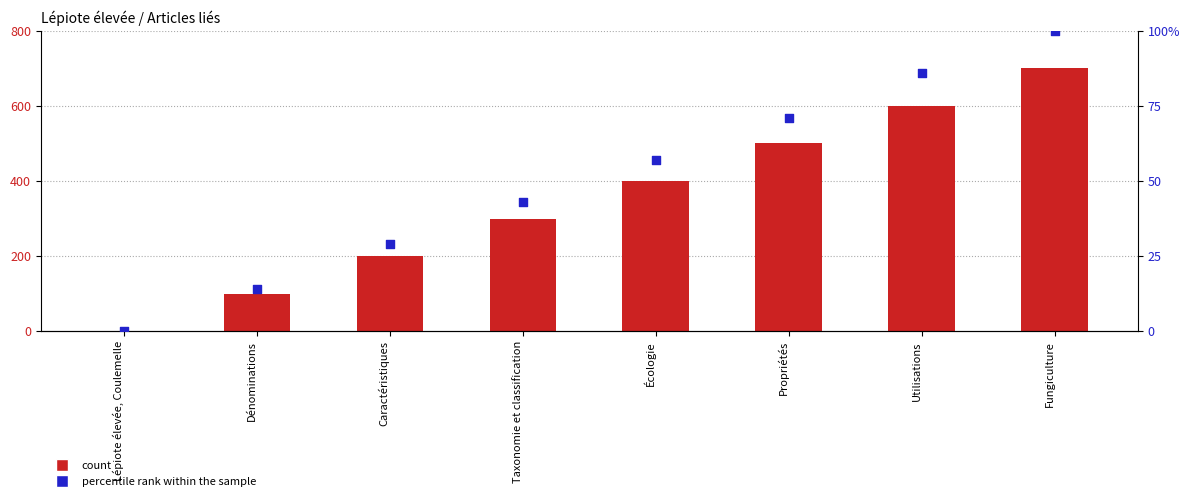

Which series contains the highest Y value?

count